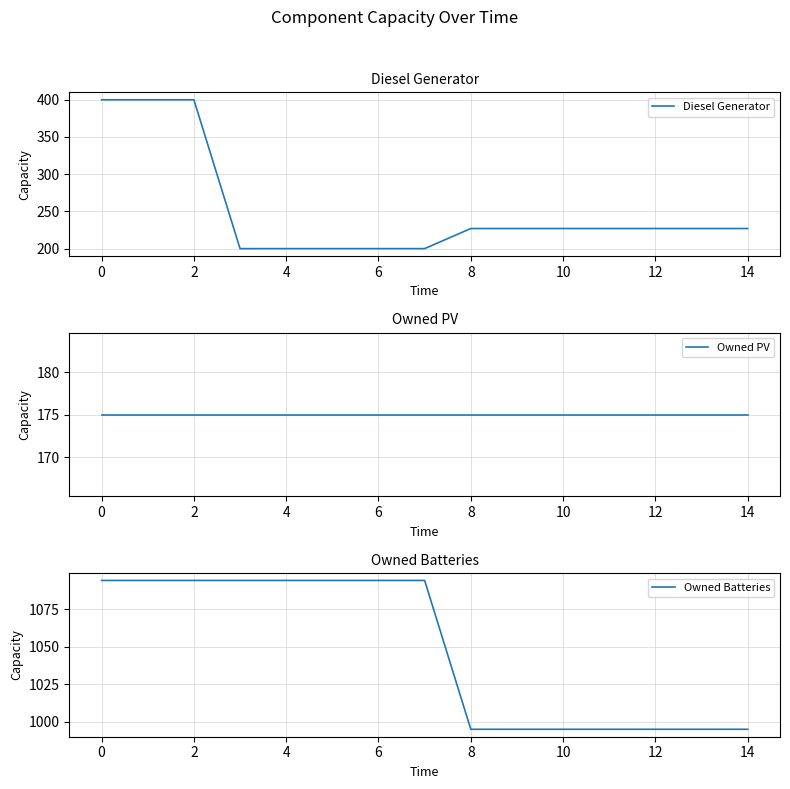

True or false: Owned PV and Owned Batteries cross at least once.

False